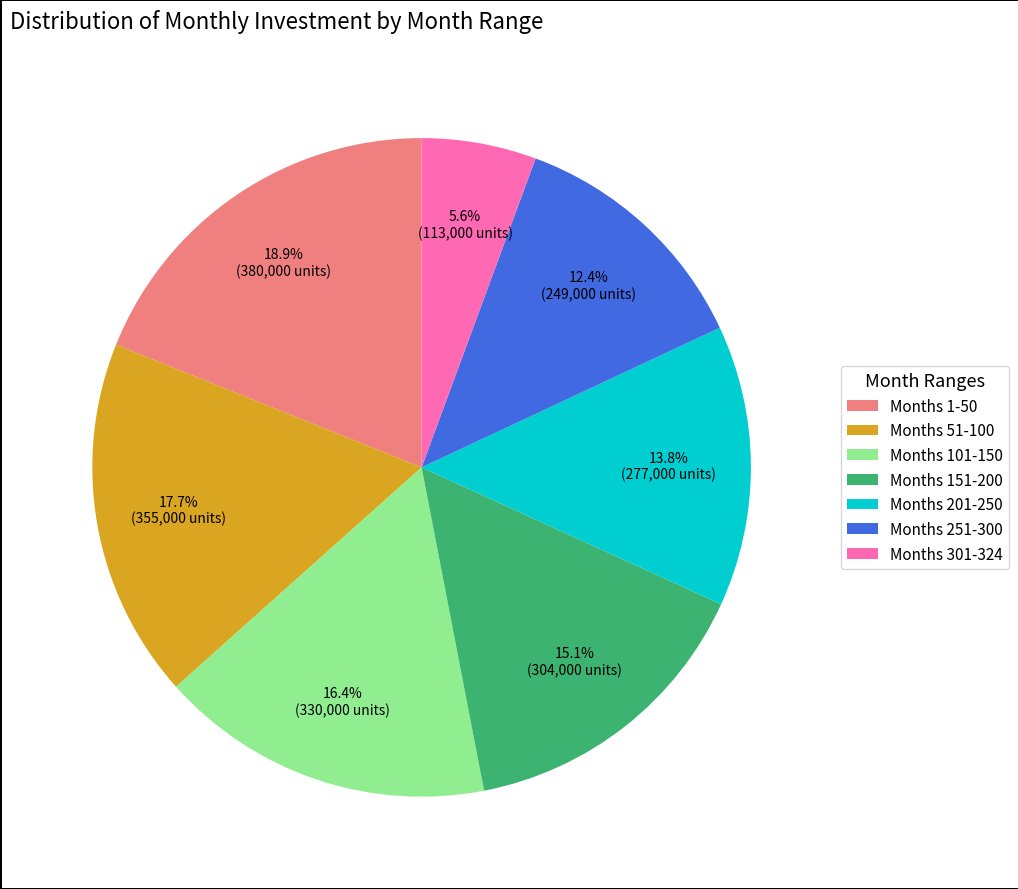

Count the number of slices in the pie.

7